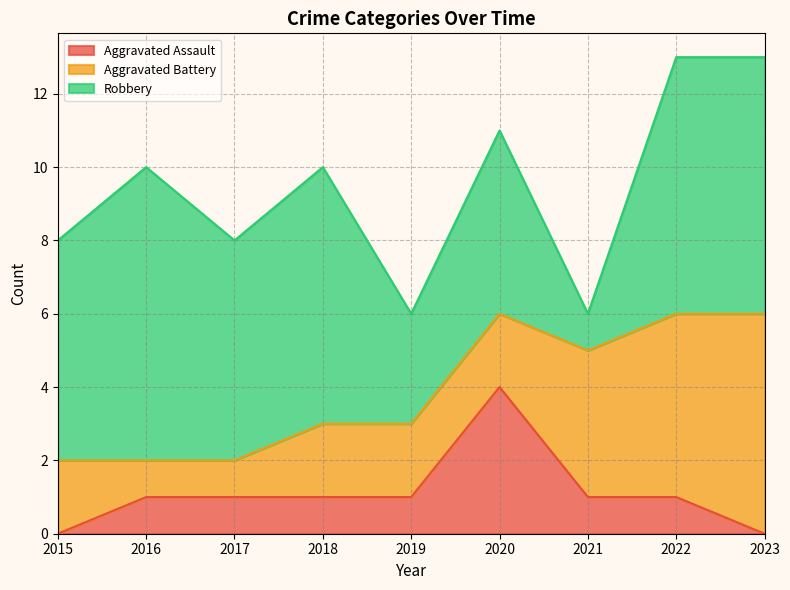

Where is the first local minimum for Robbery?

2017